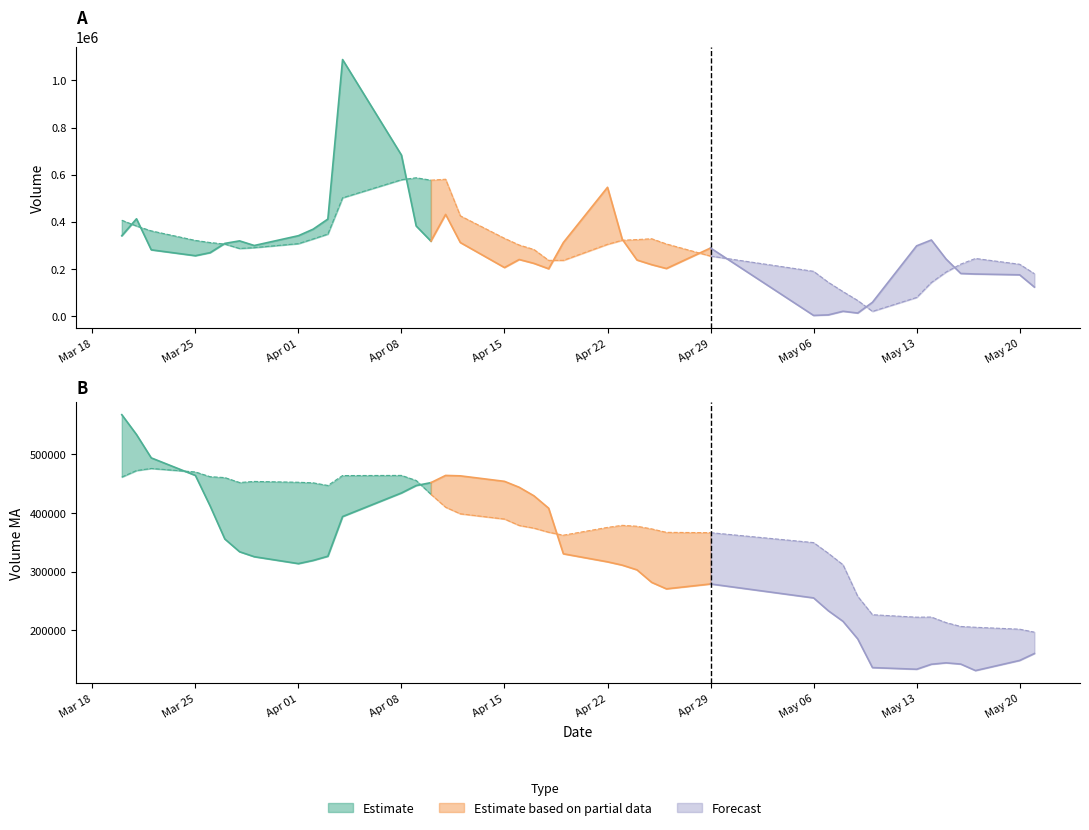

What is the spread (max minus min) of values at 26?

204802.0